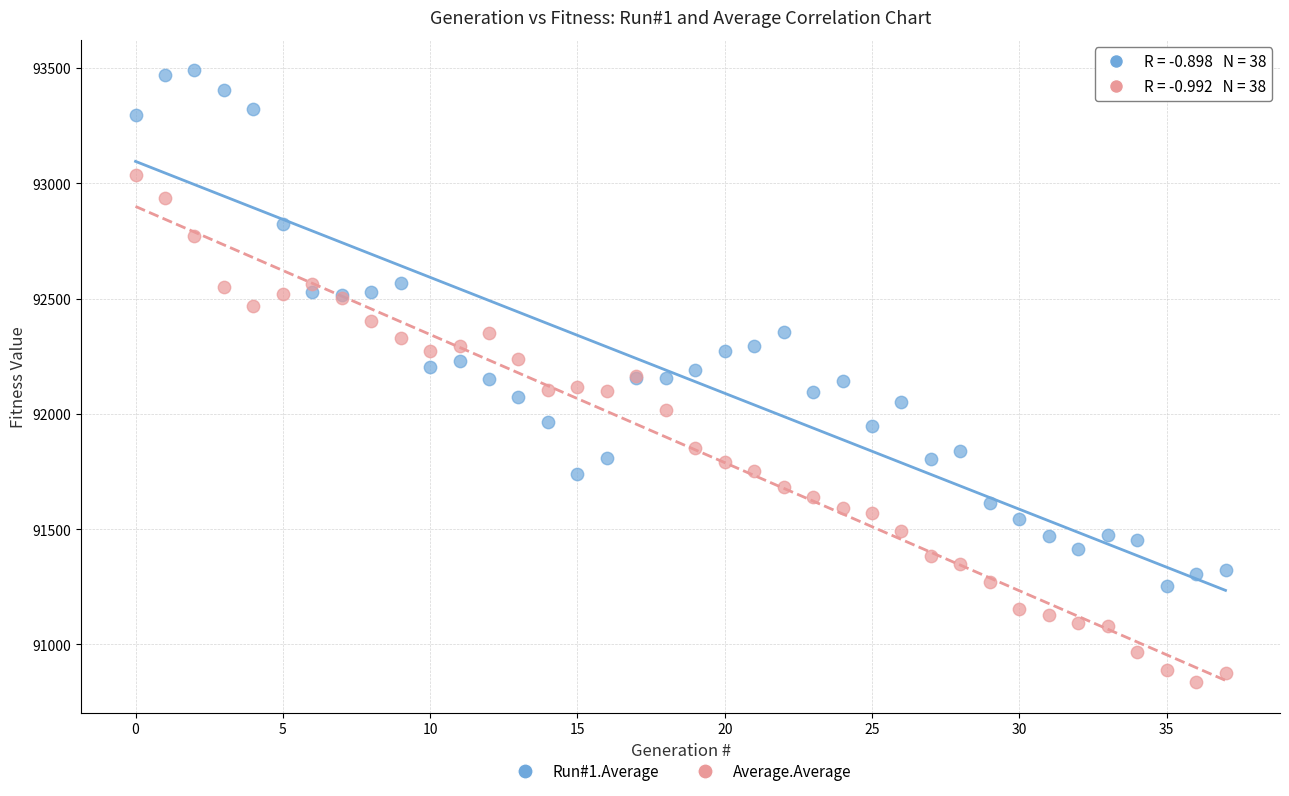

Which series reaches the maximum Y coordinate?

Run#1.Average